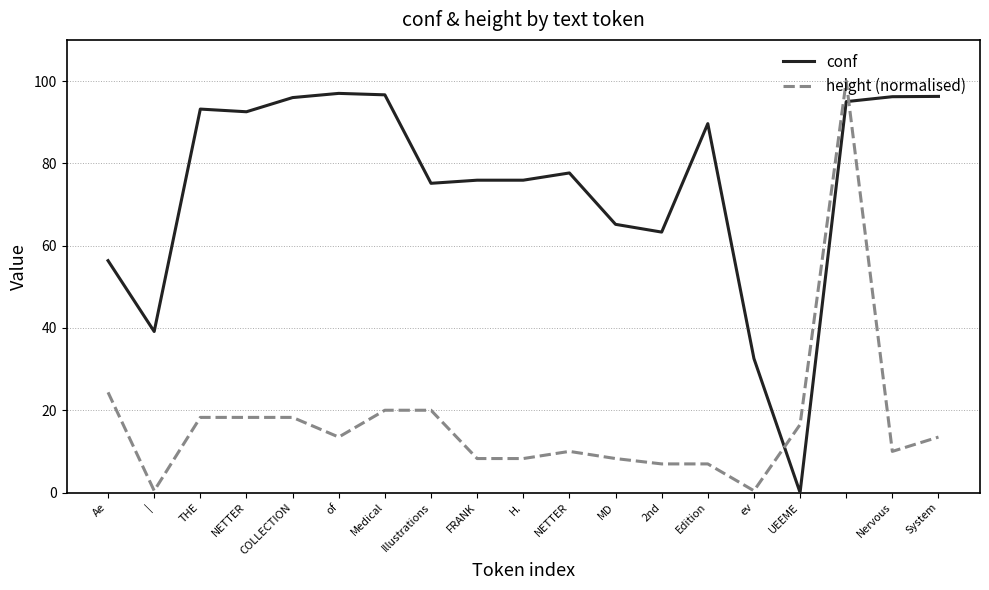

What is the greatest value displayed?

100.0